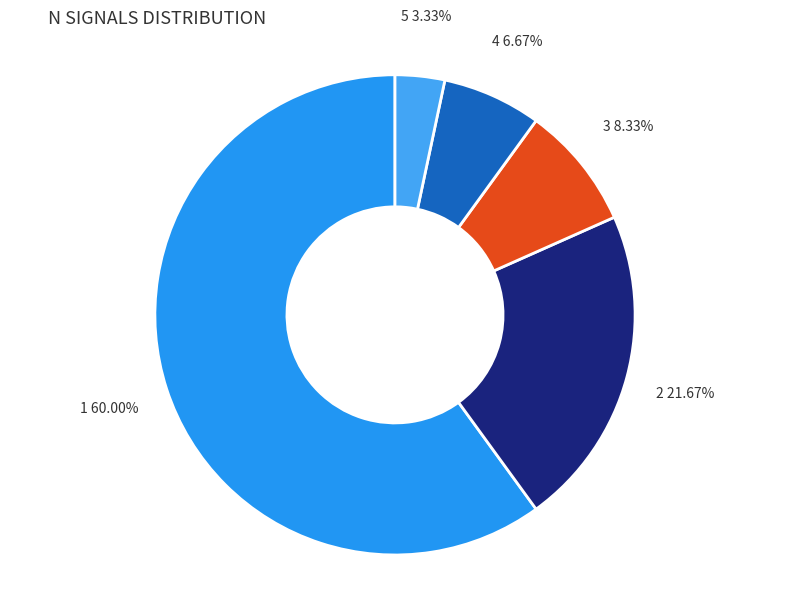

Does any single category account for the majority?

Yes